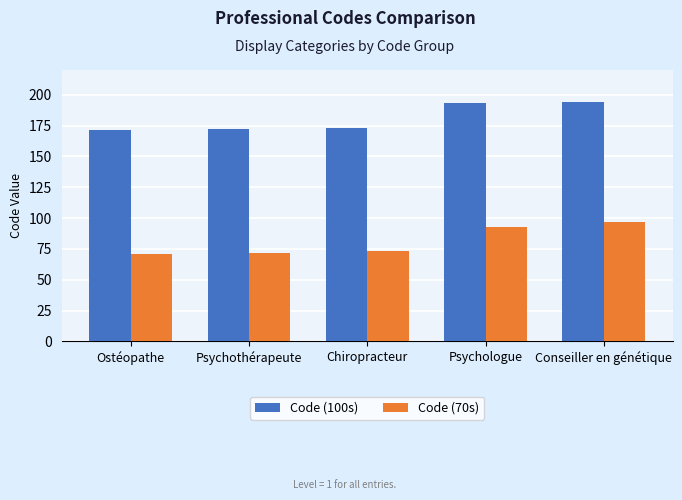

Reading left to right, extract all data points from this chart.

Code (100s): 171	172	173	193	194
Code (70s): 71	72	73	93	97